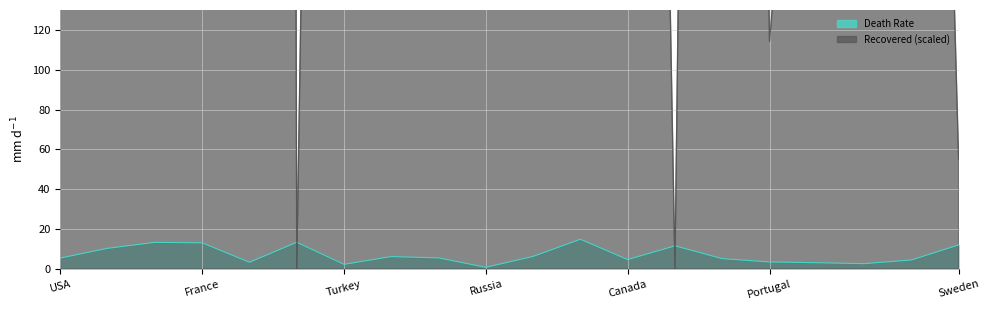

The value of Death Rate at Canada is 4.8. True or false?

True